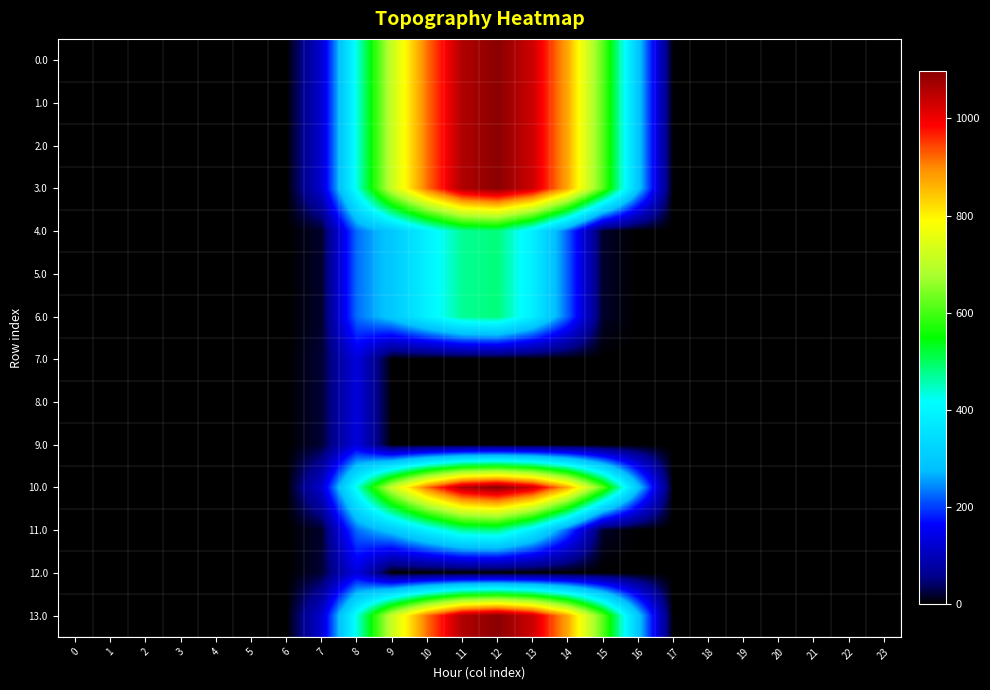

Reading left to right, transcribe all the data shown in this chart.

0.0: 0=0.0	1=0.0	2=0.0	3=0.0	4=0.0	5=0.0	6=0.0	7=120.6	8=430.3	9=716.9	10=916.2	11=1060.3	12=1096.7	13=1032.9	14=870.6	15=615.9	16=294.5	17=0.0	18=0.0	19=0.0	20=0.0	21=0.0	22=0.0	23=0.0
1.0: 0=0.0	1=0.0	2=0.0	3=0.0	4=0.0	5=0.0	6=0.0	7=120.6	8=430.3	9=716.9	10=916.2	11=1060.3	12=1096.7	13=1032.9	14=870.6	15=615.9	16=294.5	17=0.0	18=0.0	19=0.0	20=0.0	21=0.0	22=0.0	23=0.0
2.0: 0=0.0	1=0.0	2=0.0	3=0.0	4=0.0	5=0.0	6=0.0	7=120.6	8=430.3	9=716.9	10=916.2	11=1060.3	12=1096.7	13=1032.9	14=870.6	15=615.9	16=294.5	17=0.0	18=0.0	19=0.0	20=0.0	21=0.0	22=0.0	23=0.0
3.0: 0=0.0	1=0.0	2=0.0	3=0.0	4=0.0	5=0.0	6=0.0	7=120.6	8=430.3	9=716.9	10=916.2	11=1060.3	12=1096.7	13=1032.9	14=870.6	15=615.9	16=294.5	17=0.0	18=0.0	19=0.0	20=0.0	21=0.0	22=0.0	23=0.0
4.0: 0=0.0	1=0.0	2=0.0	3=0.0	4=0.0	5=0.0	6=0.0	7=17.7	8=227.5	9=295.9	10=388.1	11=471.7	12=485.4	13=382.7	14=219.2	15=17.3	16=0.0	17=0.0	18=0.0	19=0.0	20=0.0	21=0.0	22=0.0	23=0.0
5.0: 0=0.0	1=0.0	2=0.0	3=0.0	4=0.0	5=0.0	6=0.0	7=17.7	8=227.5	9=295.9	10=388.1	11=471.7	12=485.4	13=382.7	14=219.2	15=17.3	16=0.0	17=0.0	18=0.0	19=0.0	20=0.0	21=0.0	22=0.0	23=0.0
6.0: 0=0.0	1=0.0	2=0.0	3=0.0	4=0.0	5=0.0	6=0.0	7=17.7	8=227.5	9=295.9	10=388.1	11=471.7	12=485.4	13=382.7	14=219.2	15=17.3	16=0.0	17=0.0	18=0.0	19=0.0	20=0.0	21=0.0	22=0.0	23=0.0
7.0: 0=0.0	1=0.0	2=0.0	3=0.0	4=0.0	5=0.0	6=0.0	7=22.3	8=134.2	9=0.0	10=0.0	11=0.0	12=0.0	13=0.0	14=0.0	15=0.0	16=0.0	17=0.0	18=0.0	19=0.0	20=0.0	21=0.0	22=0.0	23=0.0
8.0: 0=0.0	1=0.0	2=0.0	3=0.0	4=0.0	5=0.0	6=0.0	7=22.3	8=134.2	9=0.0	10=0.0	11=0.0	12=0.0	13=0.0	14=0.0	15=0.0	16=0.0	17=0.0	18=0.0	19=0.0	20=0.0	21=0.0	22=0.0	23=0.0
9.0: 0=0.0	1=0.0	2=0.0	3=0.0	4=0.0	5=0.0	6=0.0	7=22.3	8=134.2	9=0.0	10=0.0	11=0.0	12=0.0	13=0.0	14=0.0	15=0.0	16=0.0	17=0.0	18=0.0	19=0.0	20=0.0	21=0.0	22=0.0	23=0.0
10.0: 0=0.0	1=0.0	2=0.0	3=0.0	4=0.0	5=0.0	6=0.0	7=120.6	8=430.3	9=716.9	10=916.2	11=1060.3	12=1096.7	13=1032.9	14=870.6	15=615.9	16=294.5	17=0.0	18=0.0	19=0.0	20=0.0	21=0.0	22=0.0	23=0.0
11.0: 0=0.0	1=0.0	2=0.0	3=0.0	4=0.0	5=0.0	6=0.0	7=17.7	8=227.5	9=295.9	10=388.1	11=471.7	12=485.4	13=382.7	14=219.2	15=17.3	16=0.0	17=0.0	18=0.0	19=0.0	20=0.0	21=0.0	22=0.0	23=0.0
12.0: 0=0.0	1=0.0	2=0.0	3=0.0	4=0.0	5=0.0	6=0.0	7=22.3	8=134.2	9=0.0	10=0.0	11=0.0	12=0.0	13=0.0	14=0.0	15=0.0	16=0.0	17=0.0	18=0.0	19=0.0	20=0.0	21=0.0	22=0.0	23=0.0
13.0: 0=0.0	1=0.0	2=0.0	3=0.0	4=0.0	5=0.0	6=0.0	7=120.6	8=430.3	9=716.9	10=916.2	11=1060.3	12=1096.7	13=1032.9	14=870.6	15=615.9	16=294.5	17=0.0	18=0.0	19=0.0	20=0.0	21=0.0	22=0.0	23=0.0